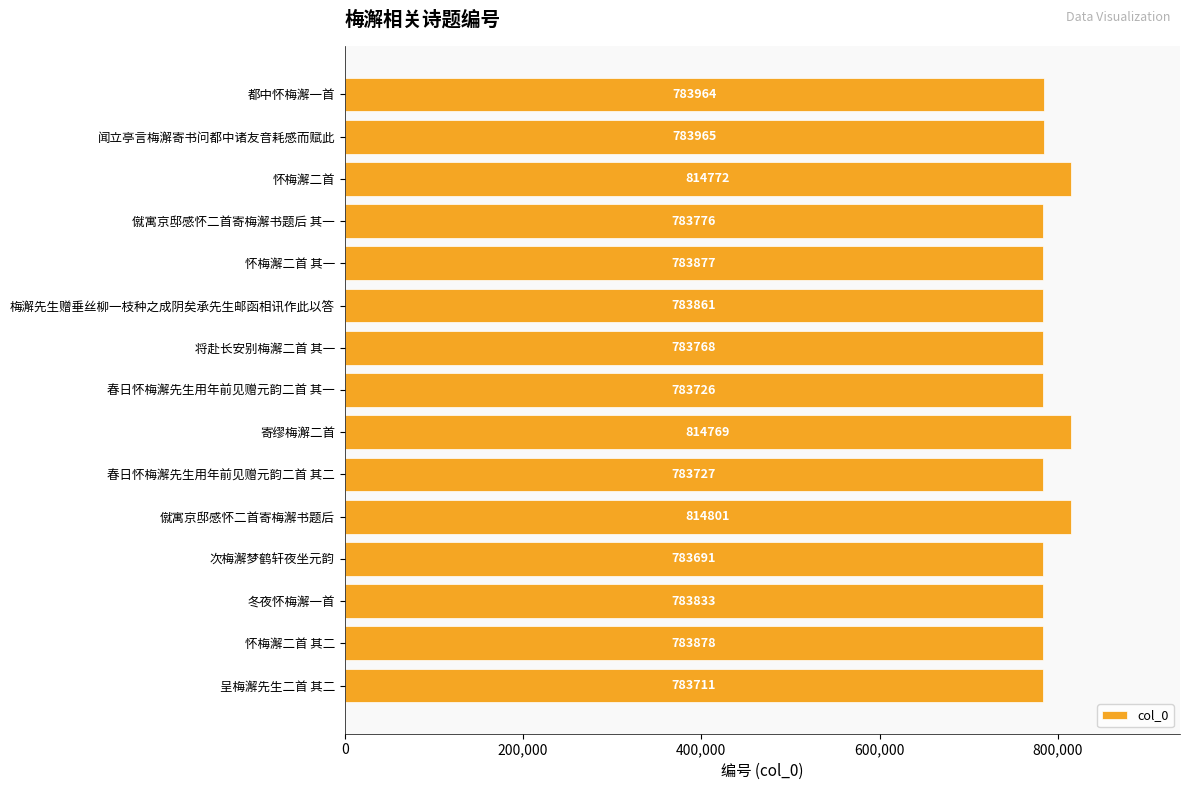

What is the average value?

790008